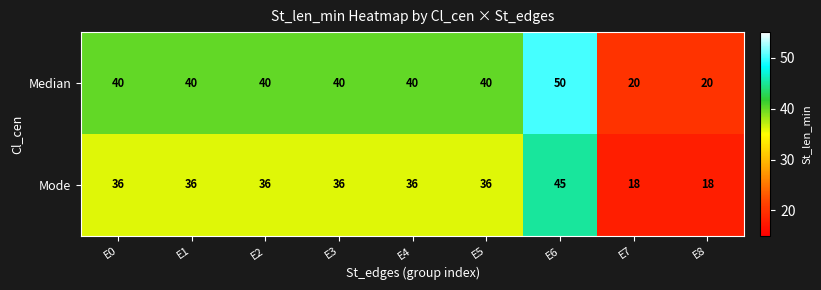

What value does the Median series have at E5?

40